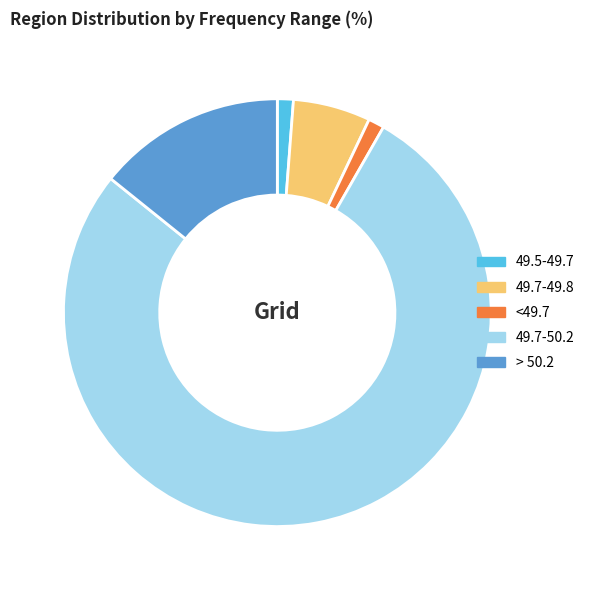

Which category has the biggest portion of the pie?

49.7-50.2